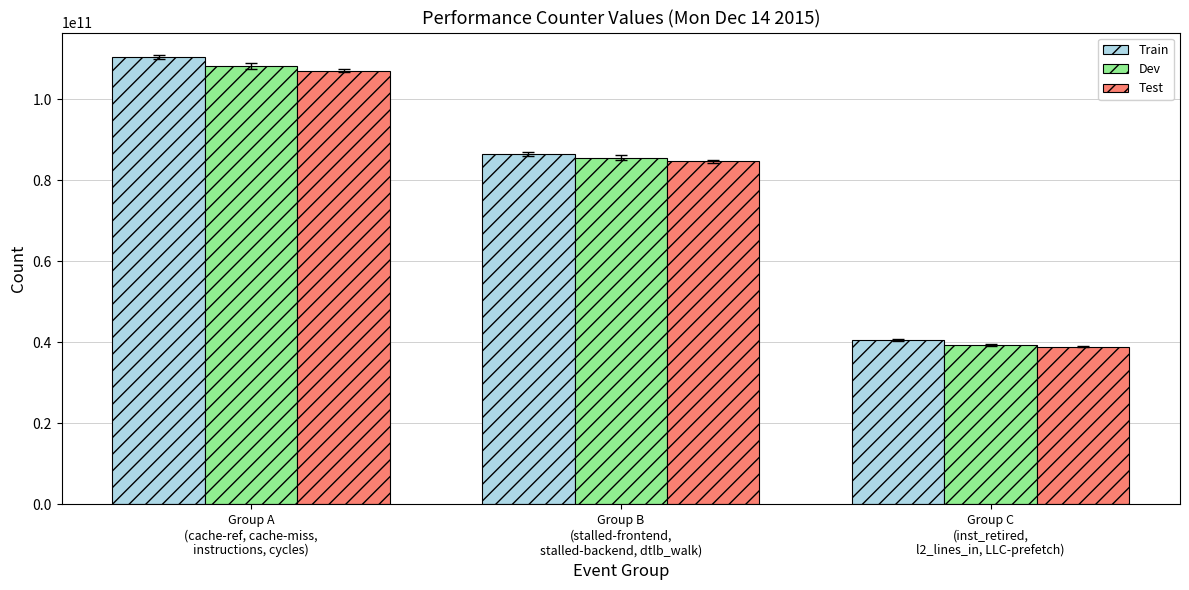

At which label is Dev closest to 73729732065?

Group B
(stalled-frontend,
stalled-backend, dtlb_walk)